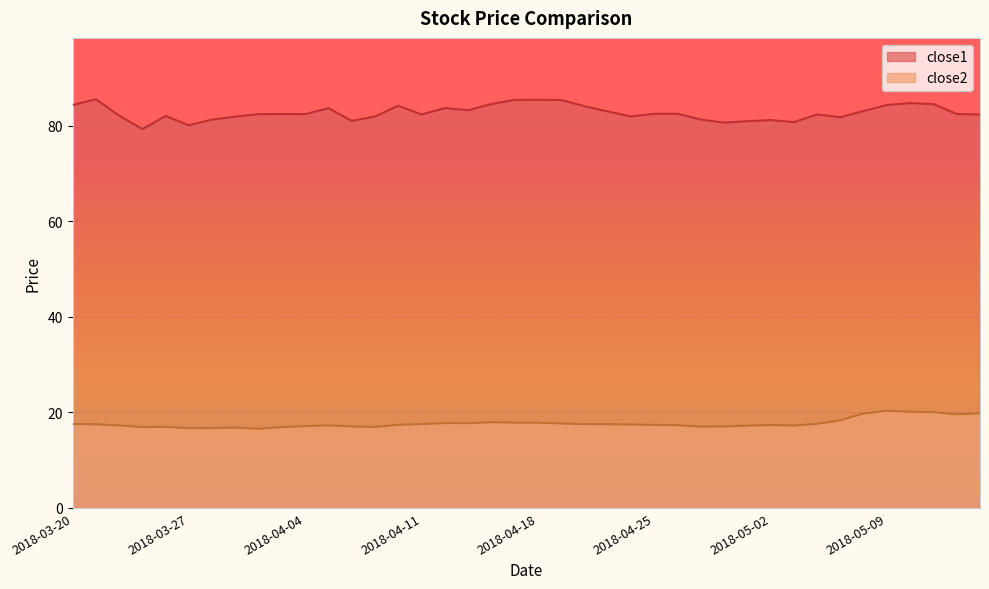

What position from the right is 2018-04-04?

30